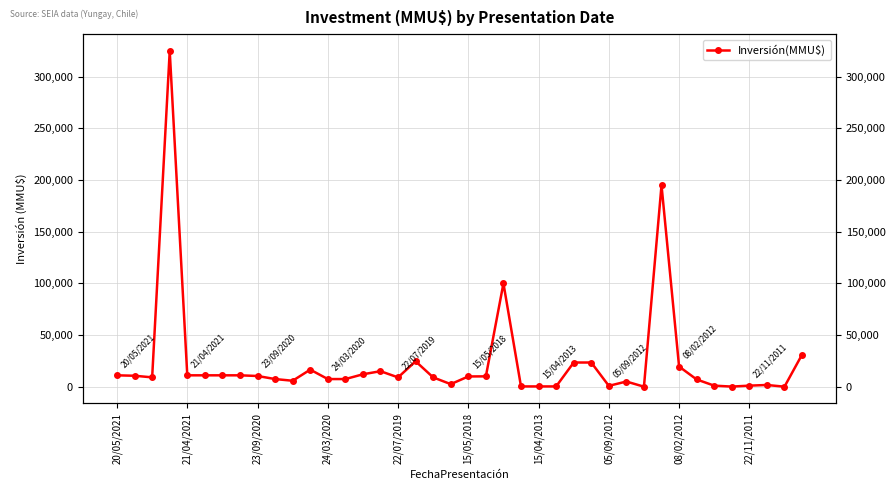

How many lines are shown in the chart?

1